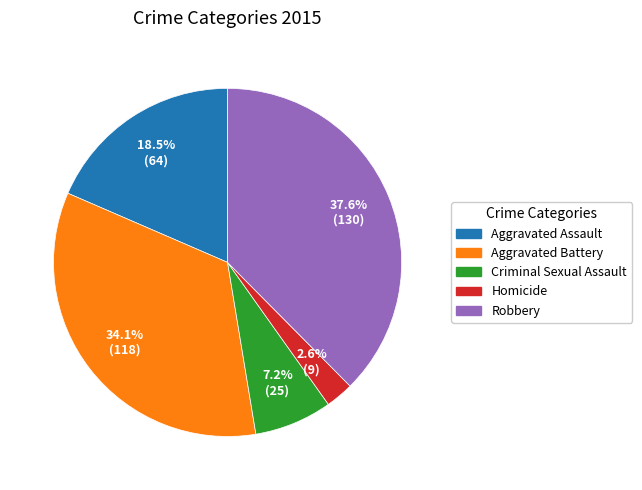

Approximately how many times larger is the value at Robbery compared to Criminal Sexual Assault?

5.2